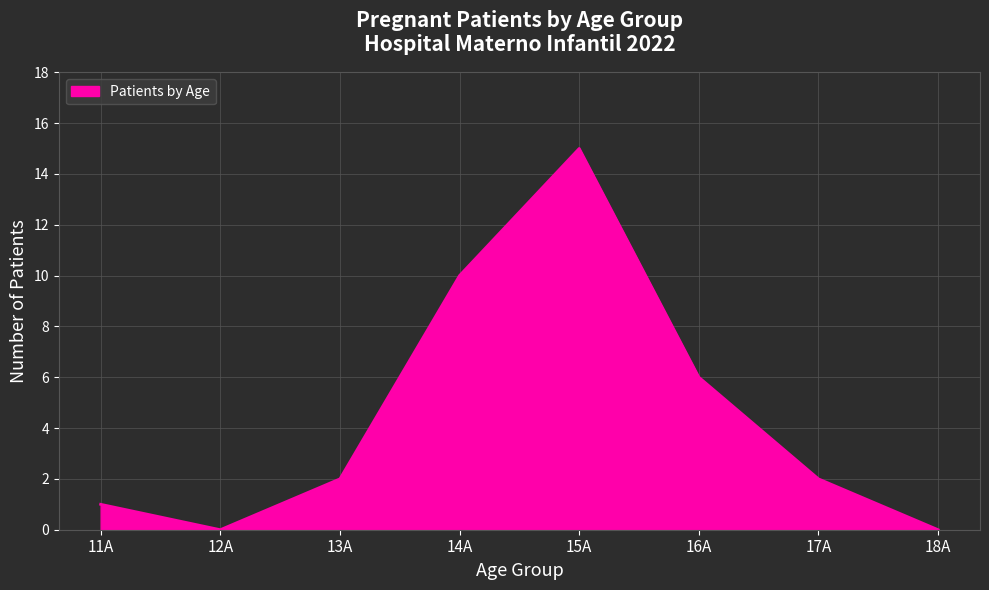

Reading right to left, extract all data points from this chart.

18A=0	17A=2	16A=6	15A=15	14A=10	13A=2	12A=0	11A=1